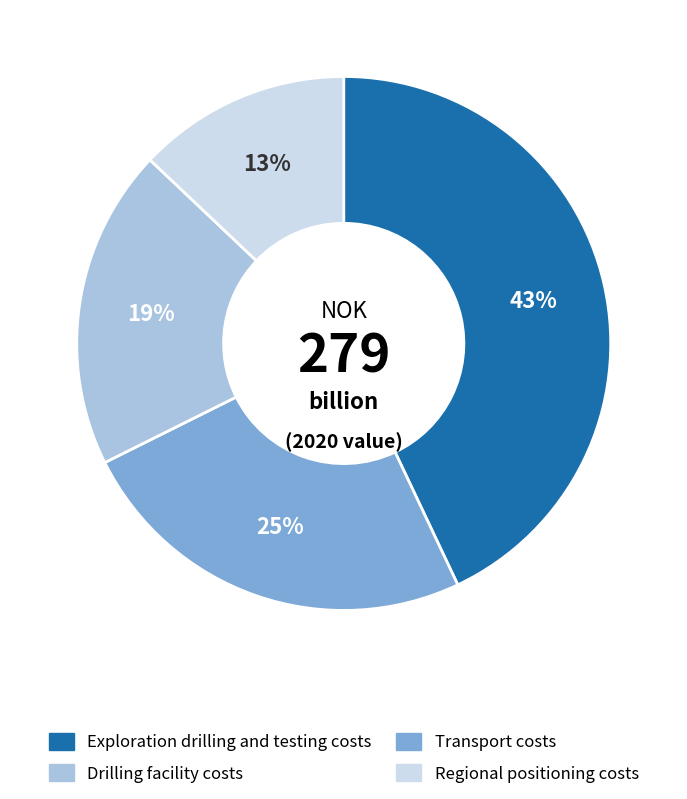

Does any single category account for the majority?

No